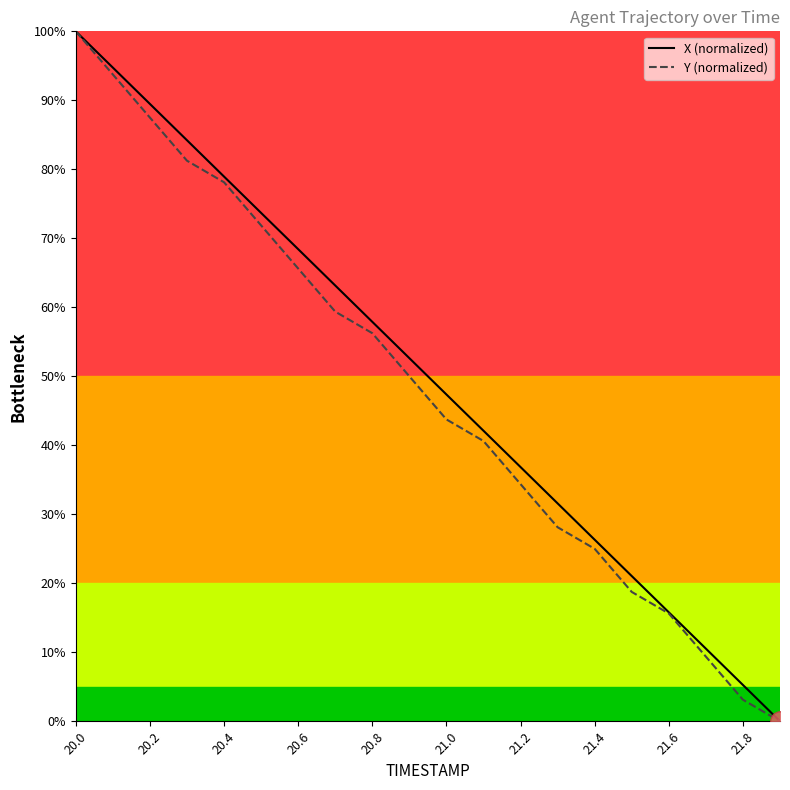

List the series in order of their overall mean, highest first.

X (normalized), Y (normalized)